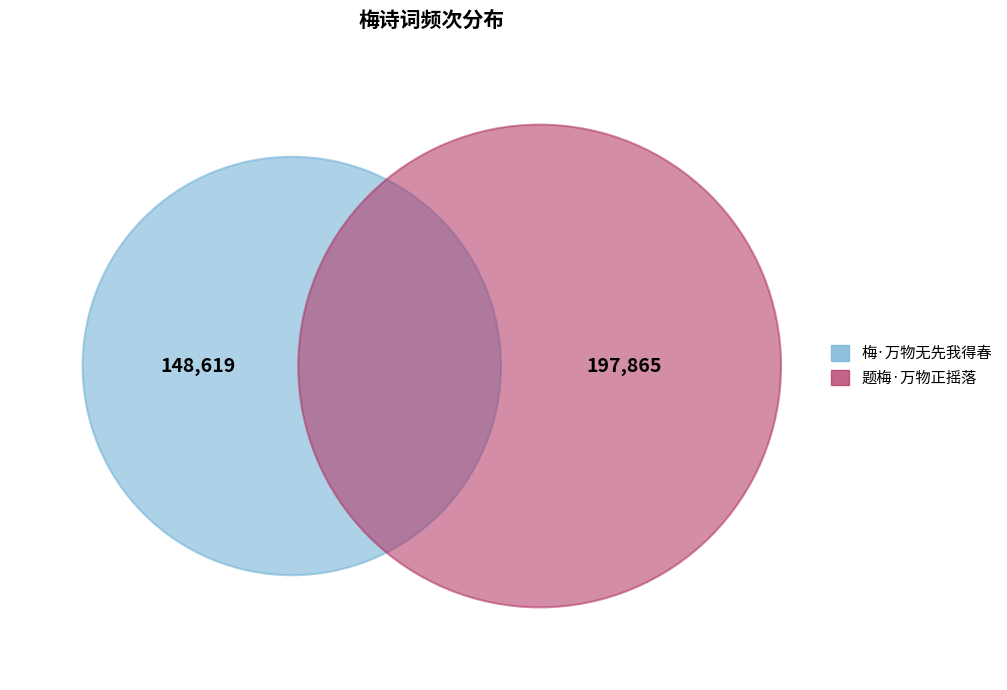

Which slice is the largest?

题梅·万物正摇落